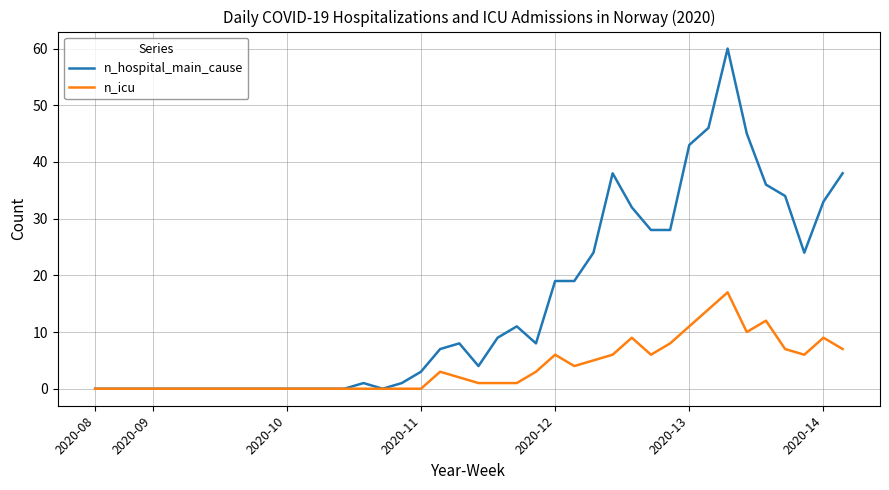

Which series has the largest total across all categories?

n_hospital_main_cause